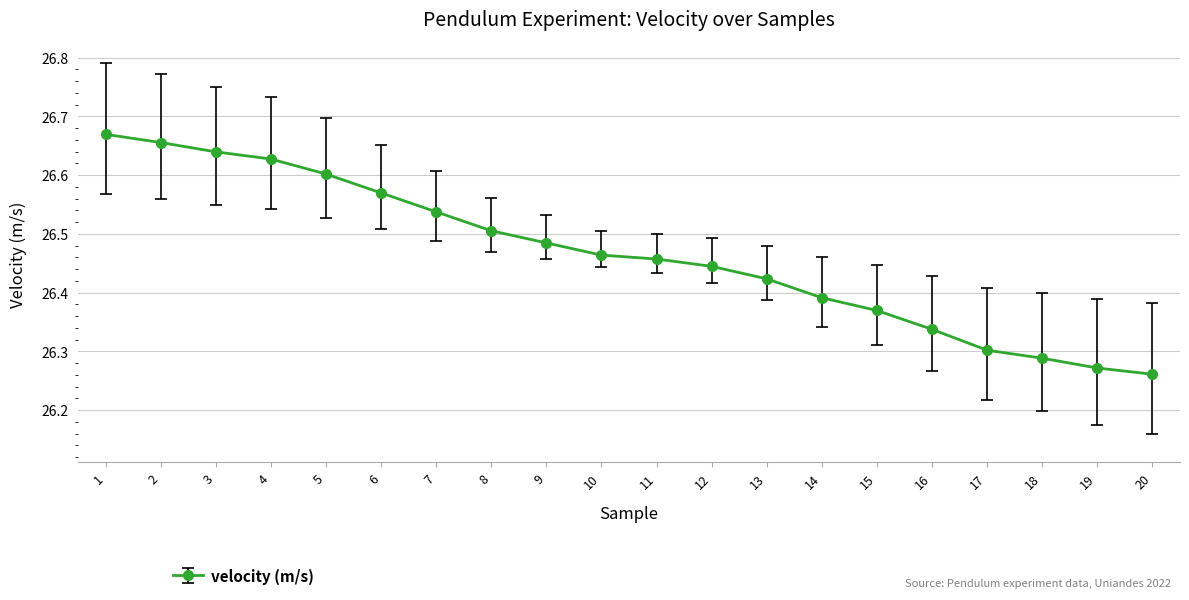

True or false: the data has more than 1 interior local peaks.

False